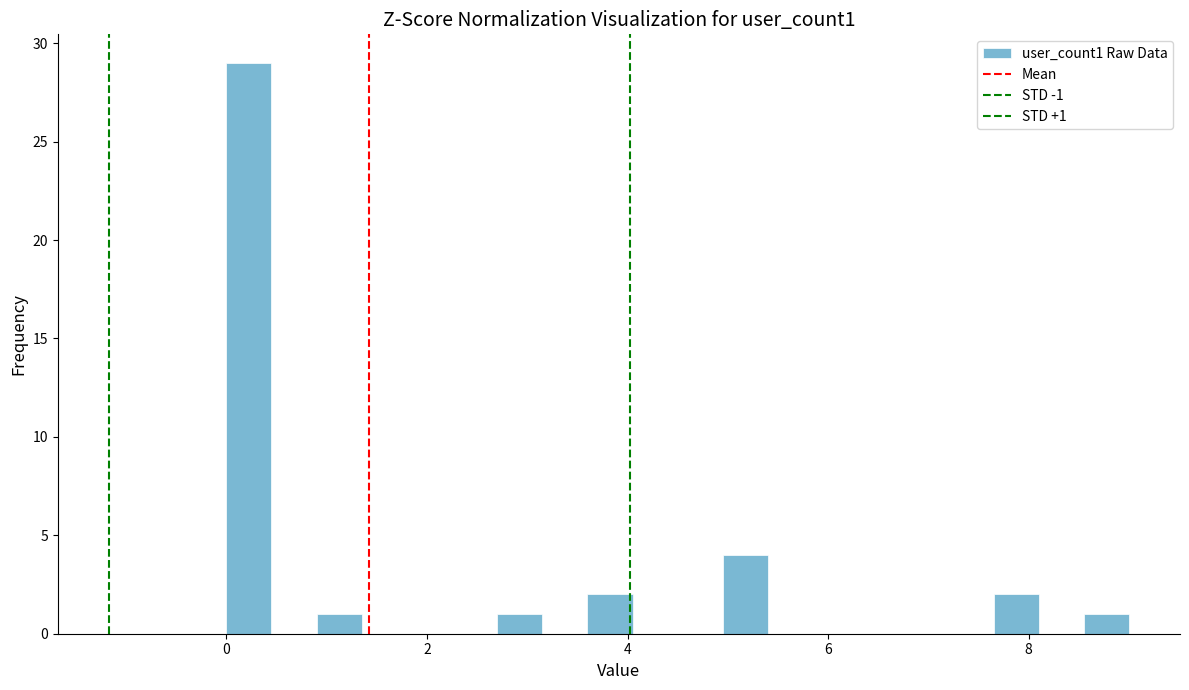

Read against the x-axis, roughly where is the centre of the tallest bar?

0.2